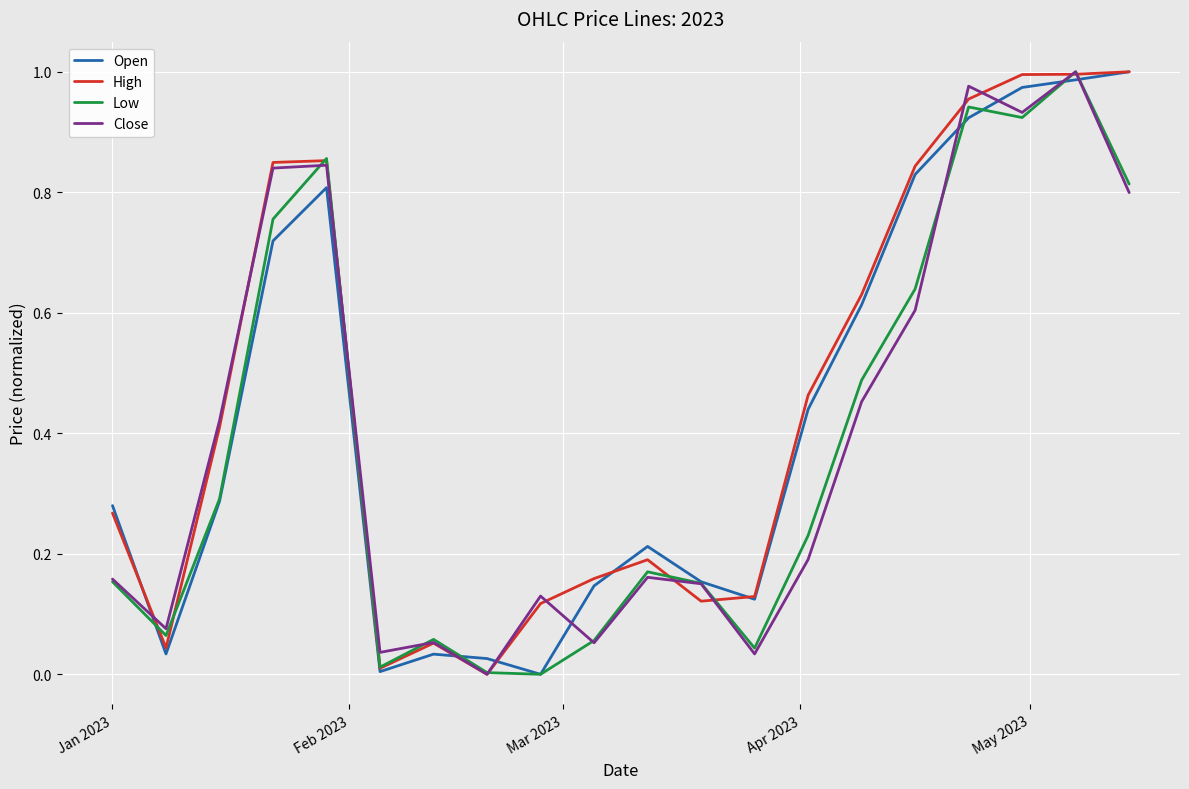

Does the chart display data point markers on the line(s)?

No